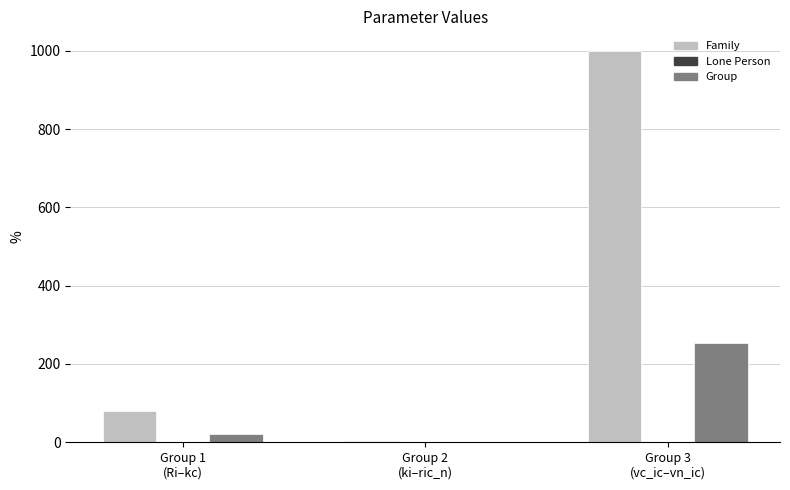

Which series has the largest total across all categories?

Family